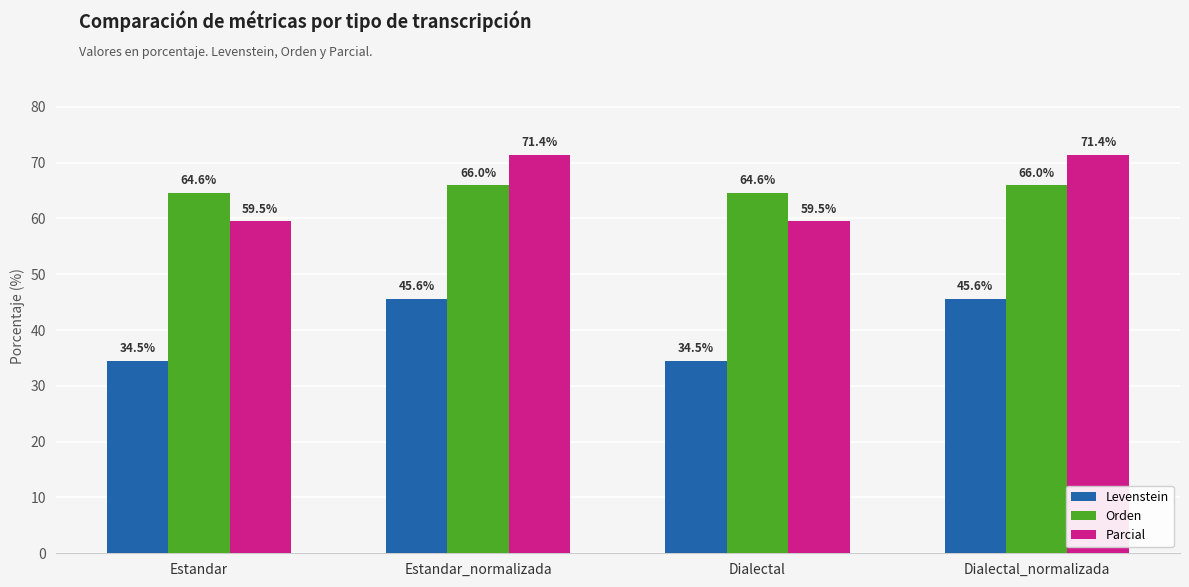

Reading left to right, extract all data points from this chart.

Levenstein: 34.5	45.6	34.5	45.6
Orden: 64.6	66.0	64.6	66.0
Parcial: 59.5	71.4	59.5	71.4